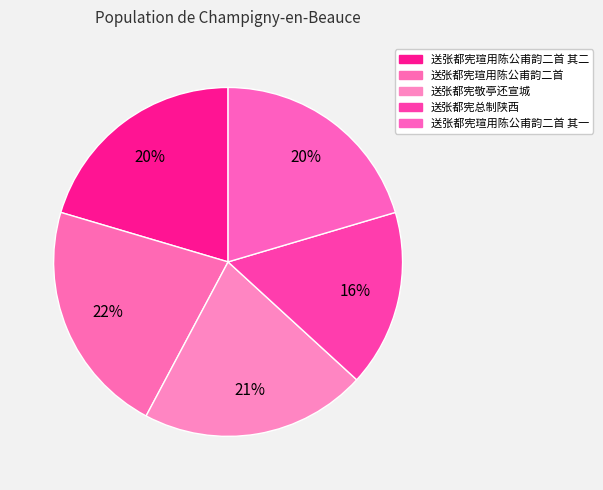

How many slices are in this pie chart?

5